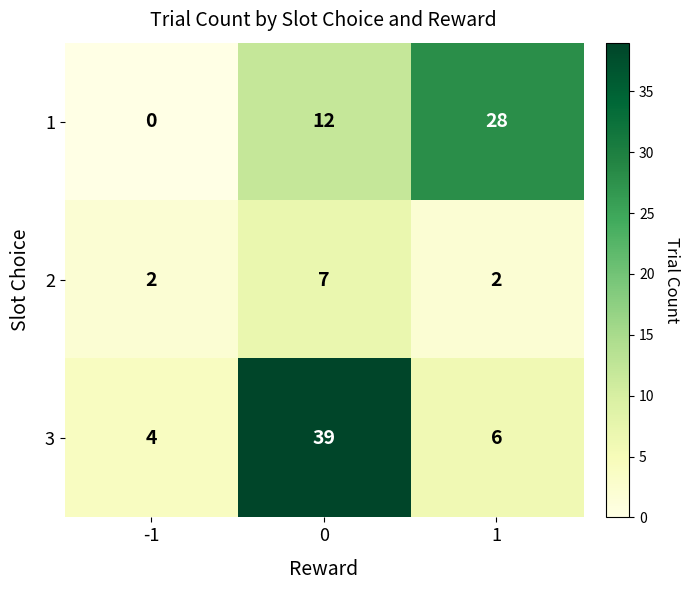

The value of 3 at 1 is 3. True or false?

False